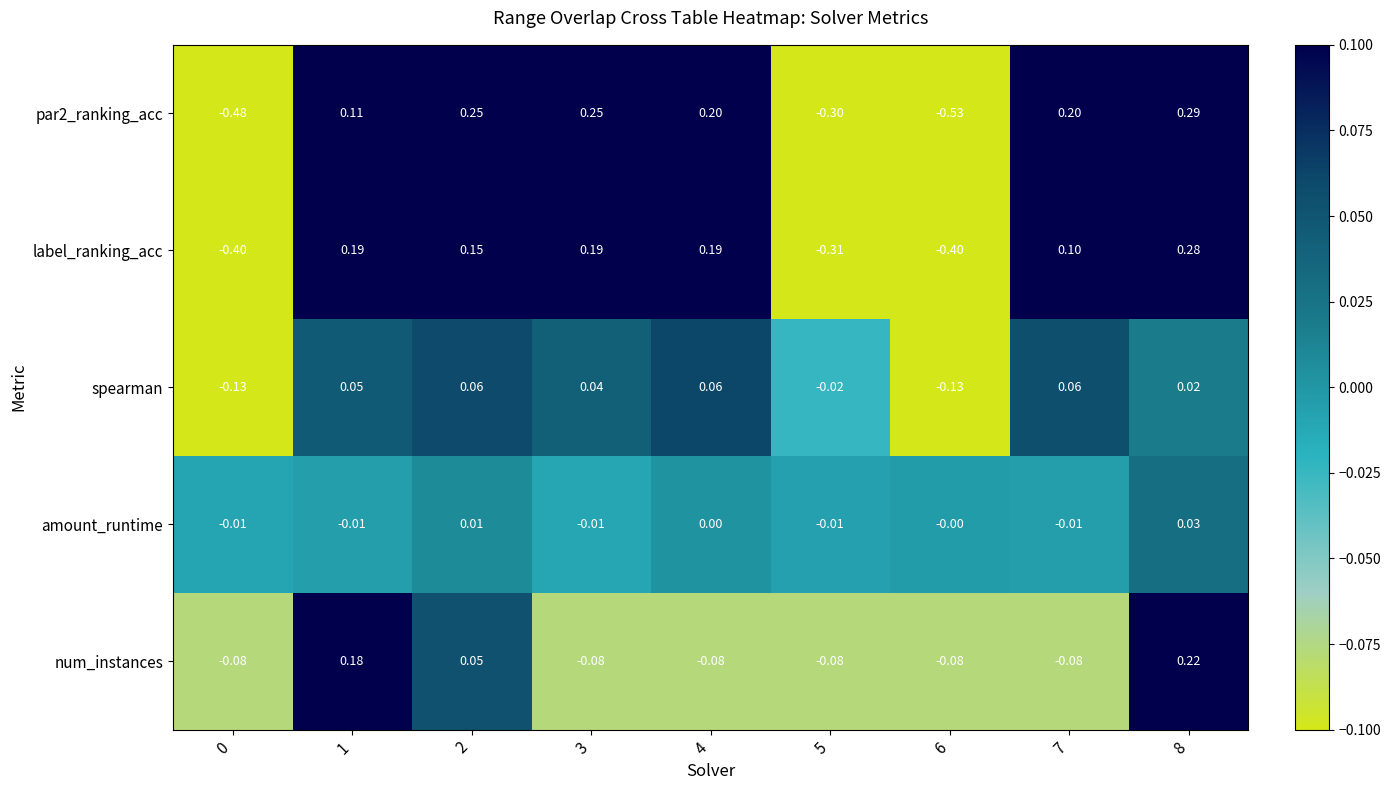

Which series has the largest total across all categories?

spearman